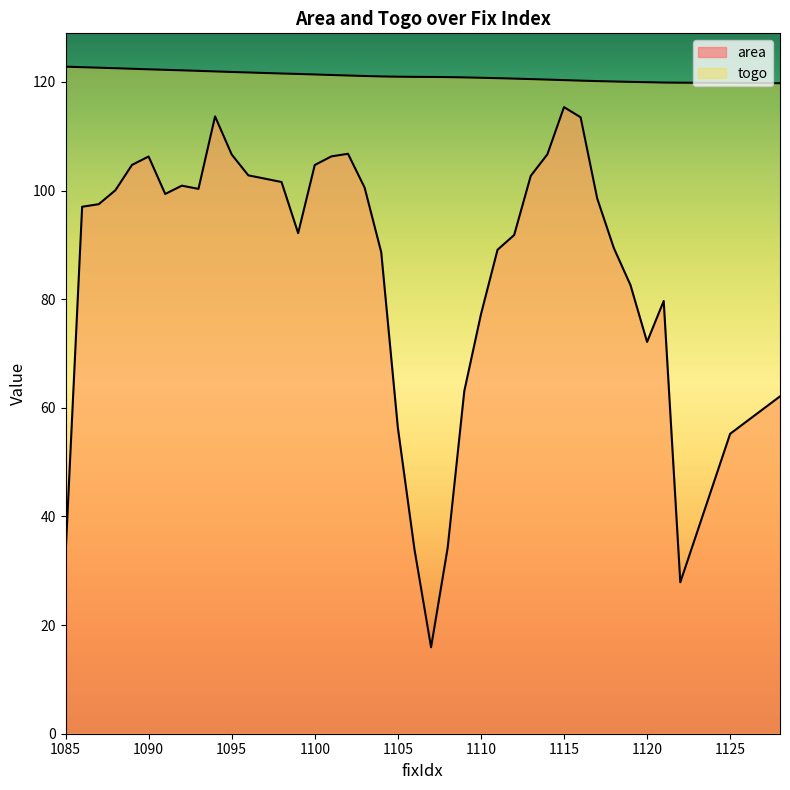

List the labels in order of togo value, largest first.

1085, 1086, 1087, 1088, 1089, 1090, 1091, 1092, 1093, 1094, 1095, 1096, 1097, 1098, 1099, 1100, 1101, 1102, 1103, 1104, 1105, 1106, 1107, 1108, 1109, 1110, 1111, 1112, 1113, 1114, 1115, 1116, 1117, 1118, 1119, 1120, 1121, 1122, 1125, 1128